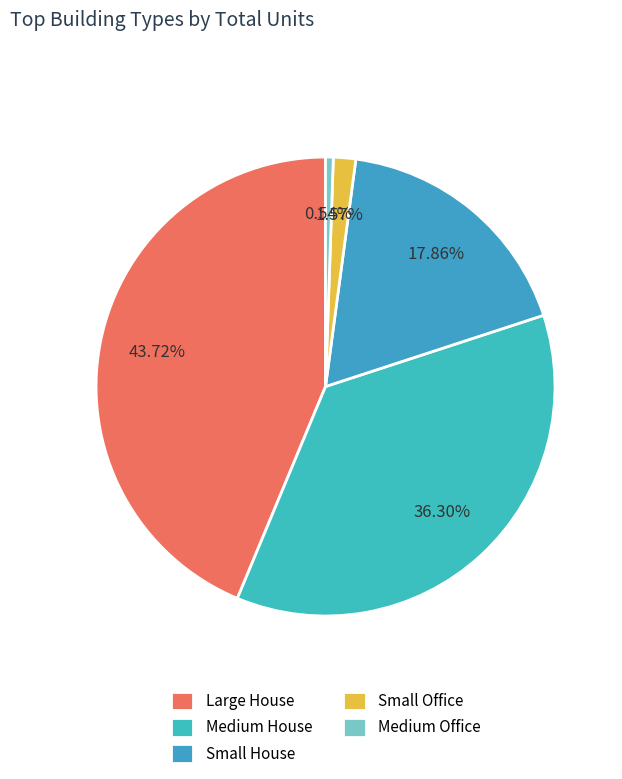

Is there a majority slice in this chart?

No